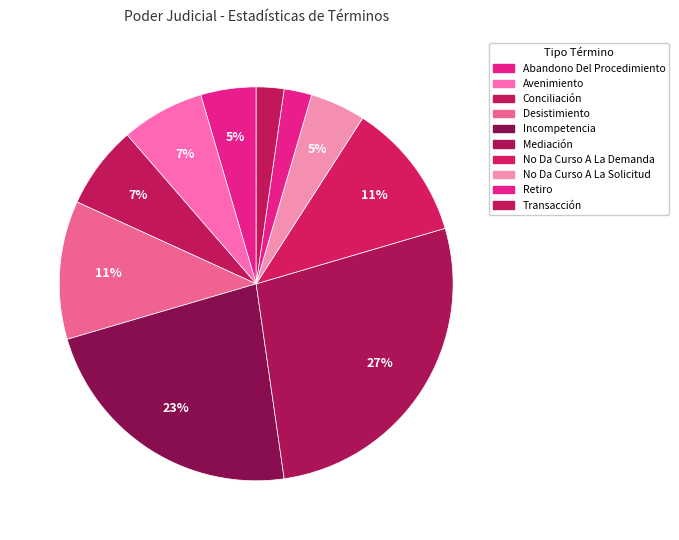

What is the largest slice in the pie chart?

Mediación